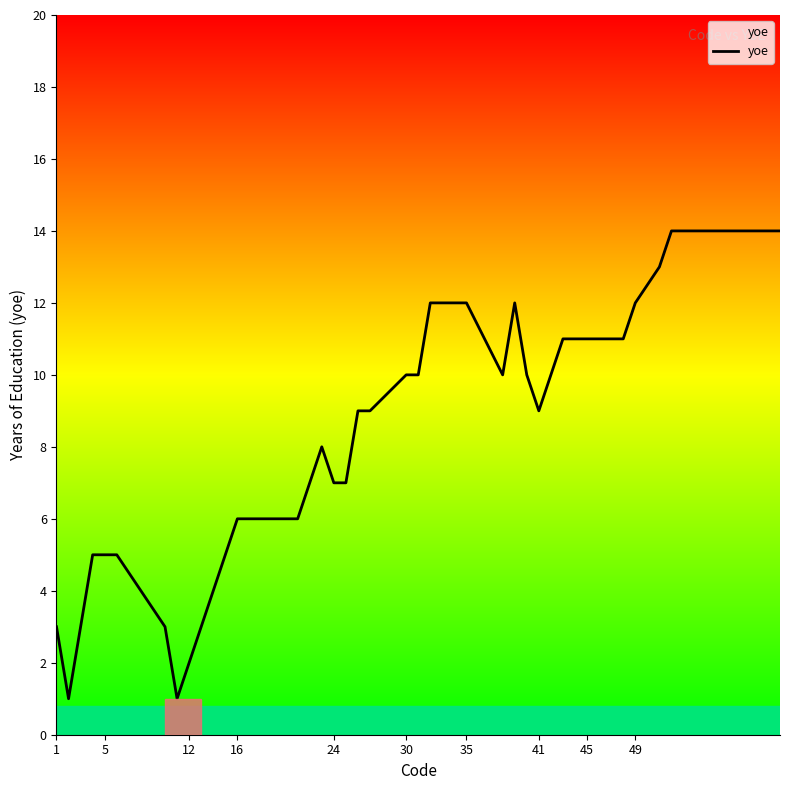

What is the difference between the maximum and minimum values?

13